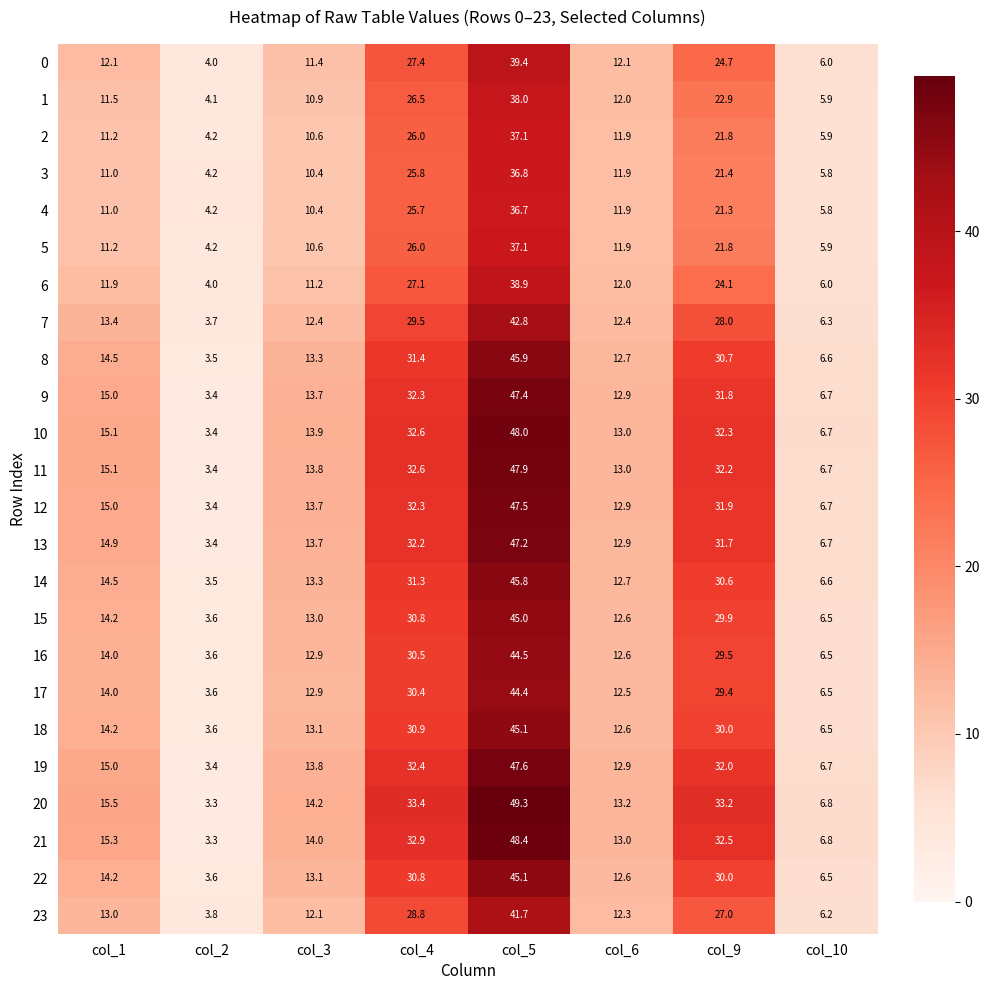

What is the approximate value of 21 at col_10?

6.8